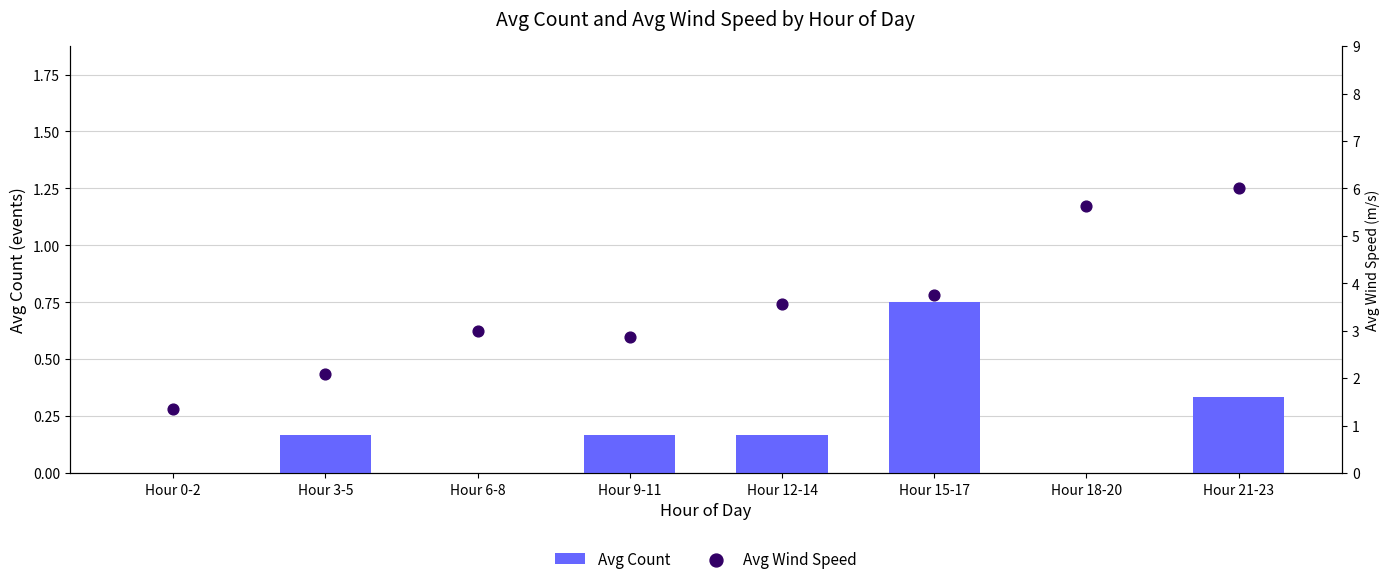

Is the value of Avg Wind Speed at Hour 0-2 greater than the value of Avg Count at Hour 3-5?

Yes